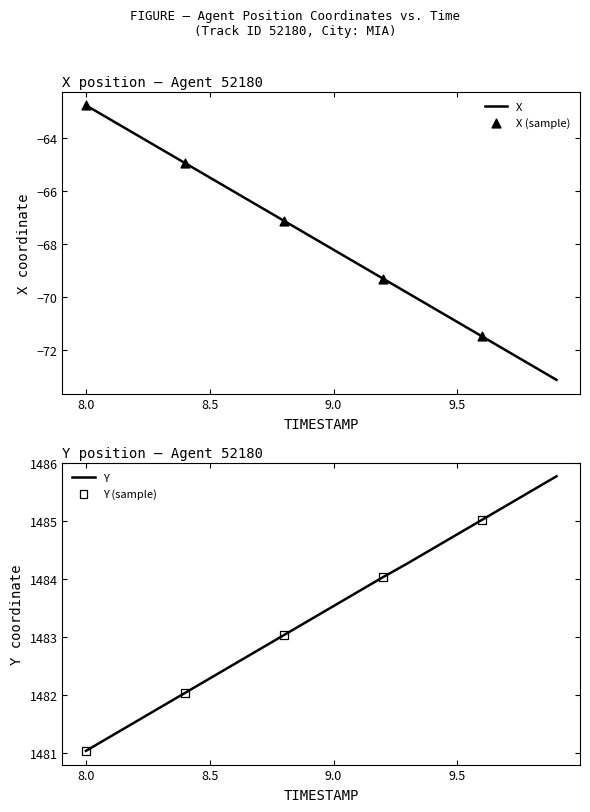

Which series reaches the minimum Y coordinate?

X